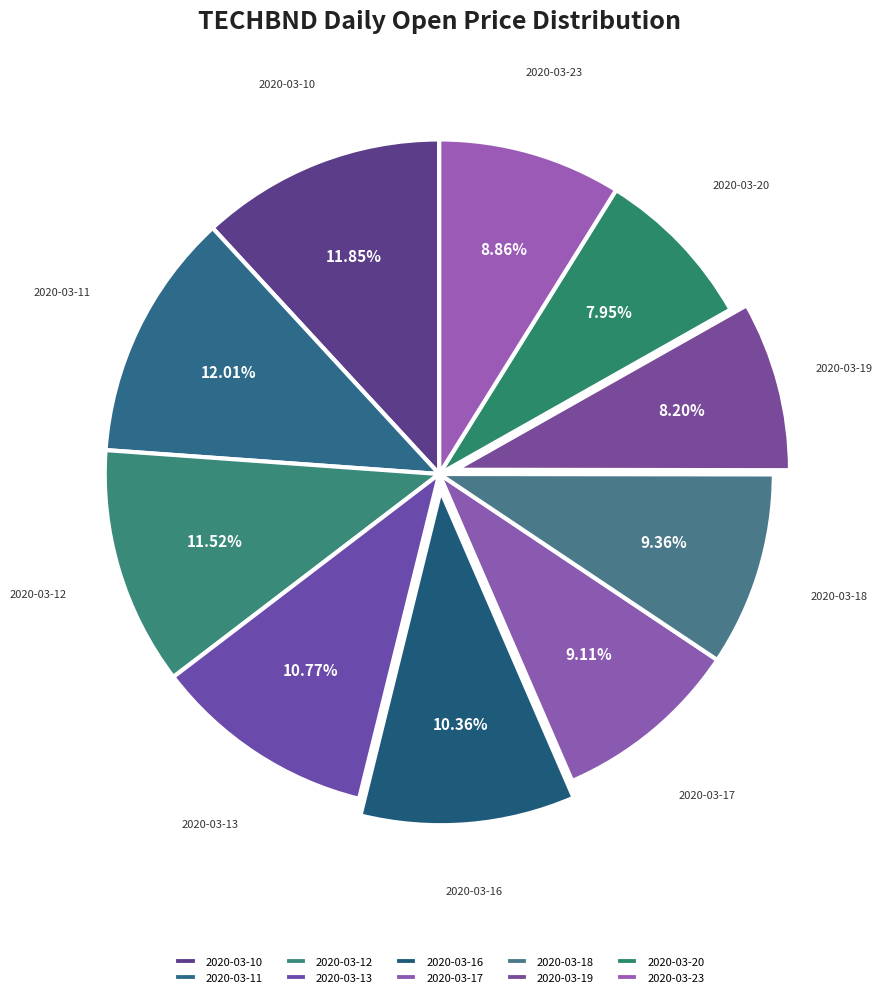

Does 2020-03-20 represent more than half of the total?

No